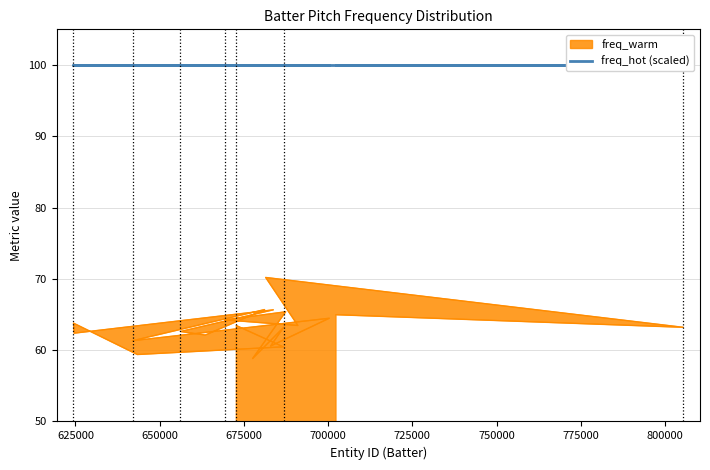

How many points are lower than both their immediate neighbors (excluding endpoints)?

8